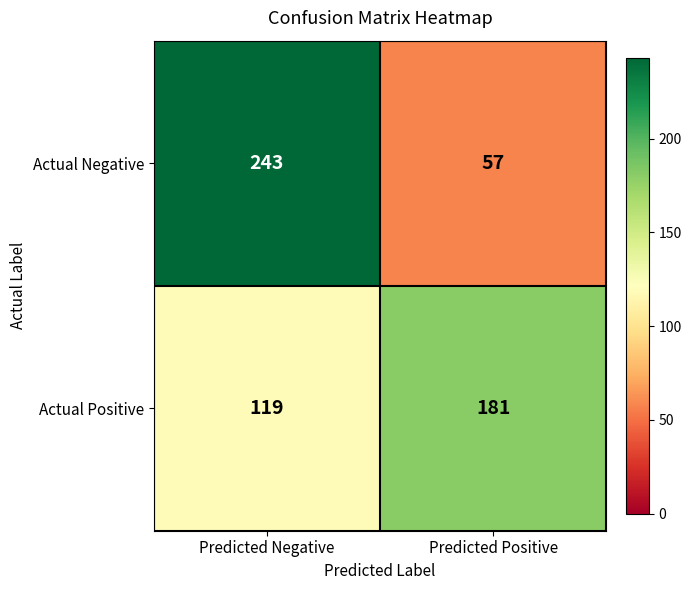

At how many categories does at least one series exceed 92?

2